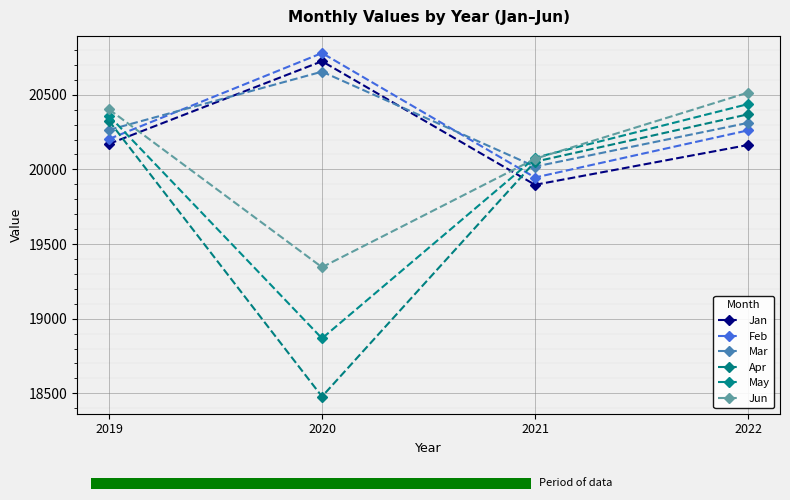

Rank the series by their maximum value, from highest to lowest.

Feb, Jan, Mar, Jun, May, Apr